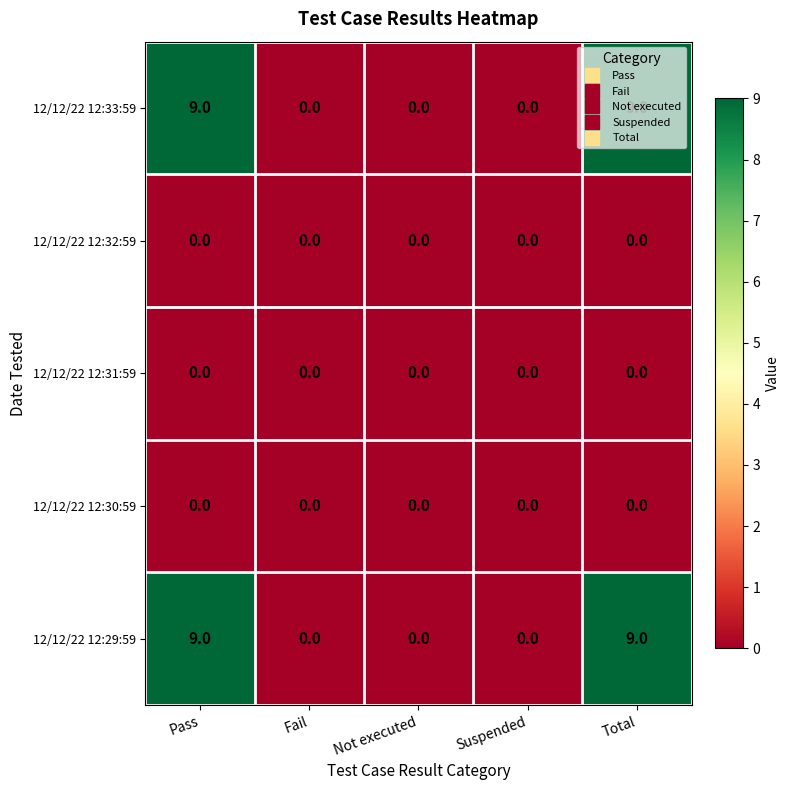

What is the sum of the 12/12/22 12:29:59 values at Pass and Not executed?

9